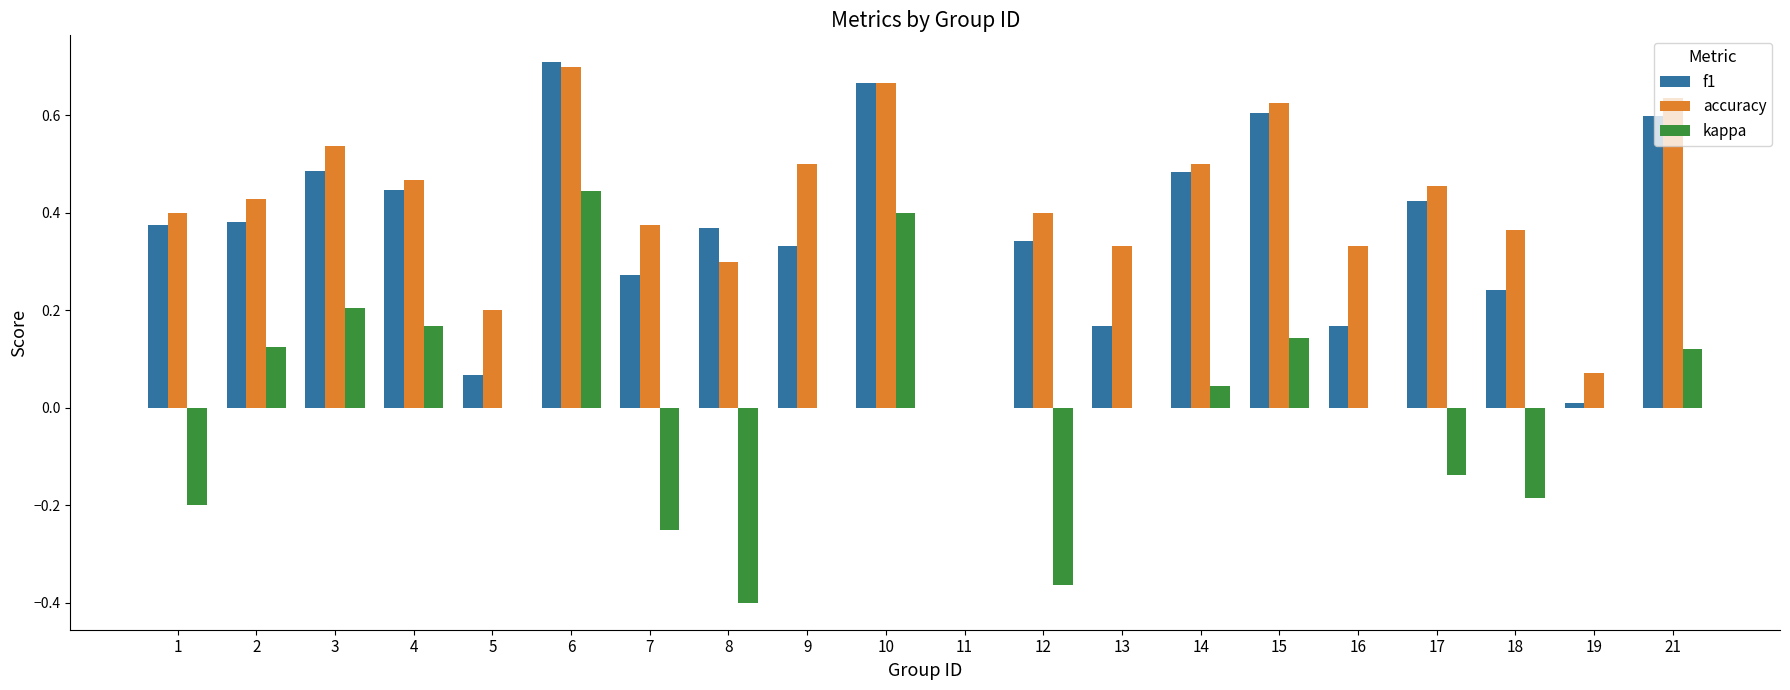

Does the chart contain stacked bars?

No